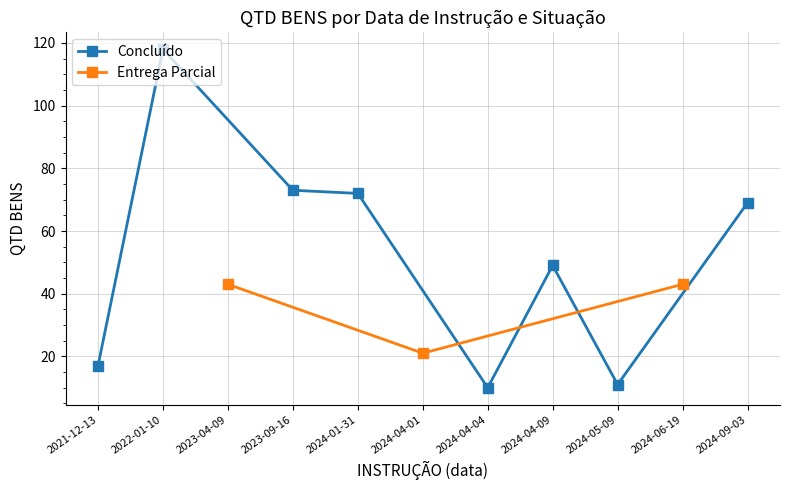

What is the maximum value for Entrega Parcial?

43